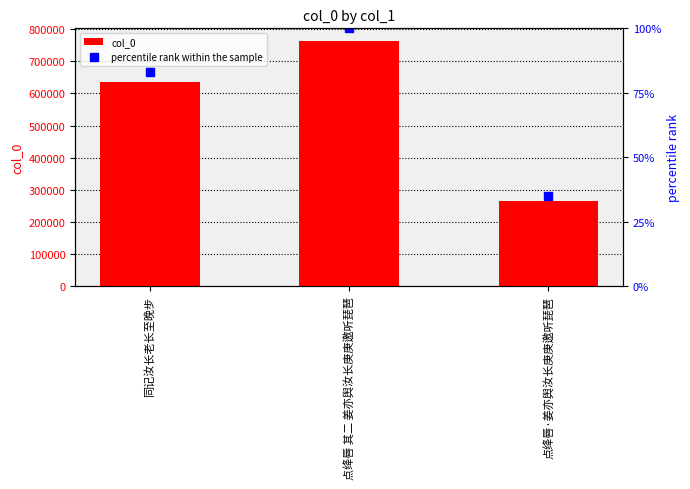

What is the difference between the highest and lowest values at 点绛唇 其二 姜亦舆汝长庚庚邀听琵琶?

764404.0